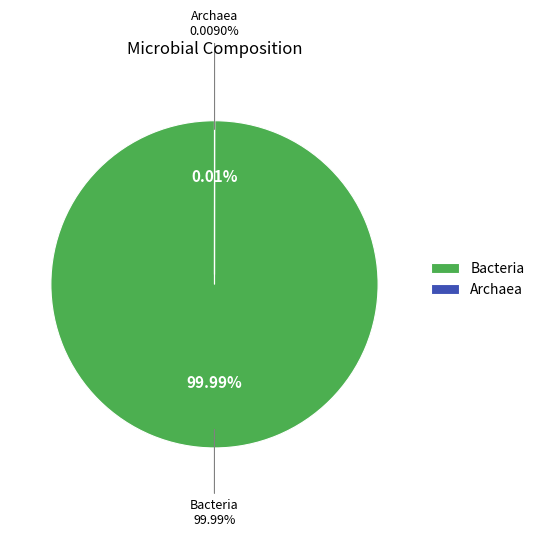

What is the smallest slice in the pie chart?

Archaea